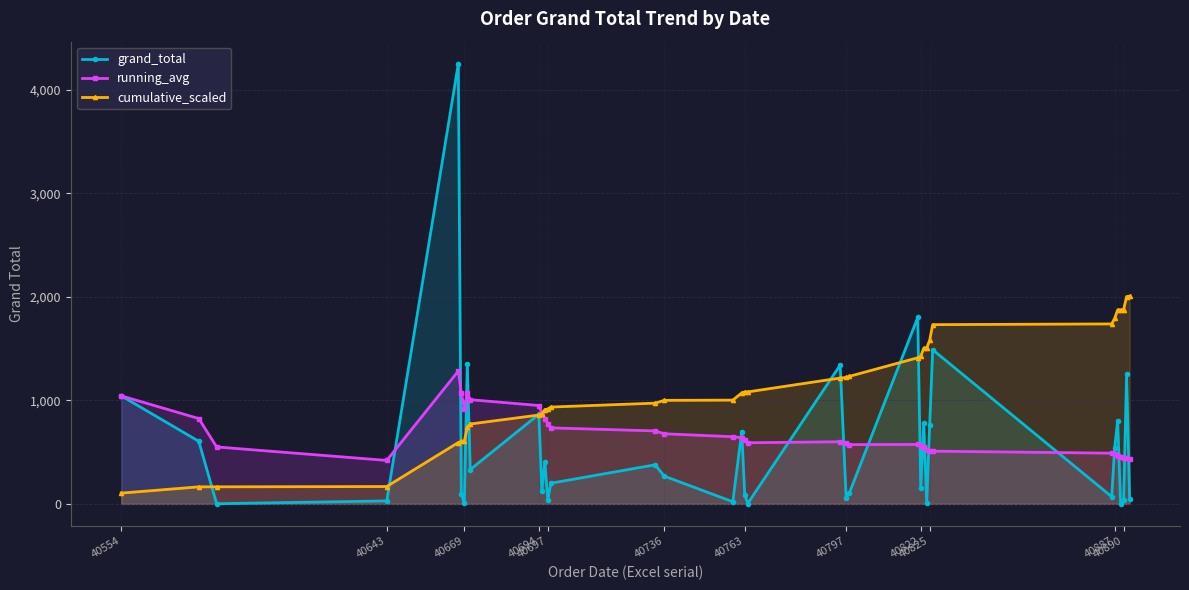

The value of grand_total at 40822 is 562.2. True or false?

False